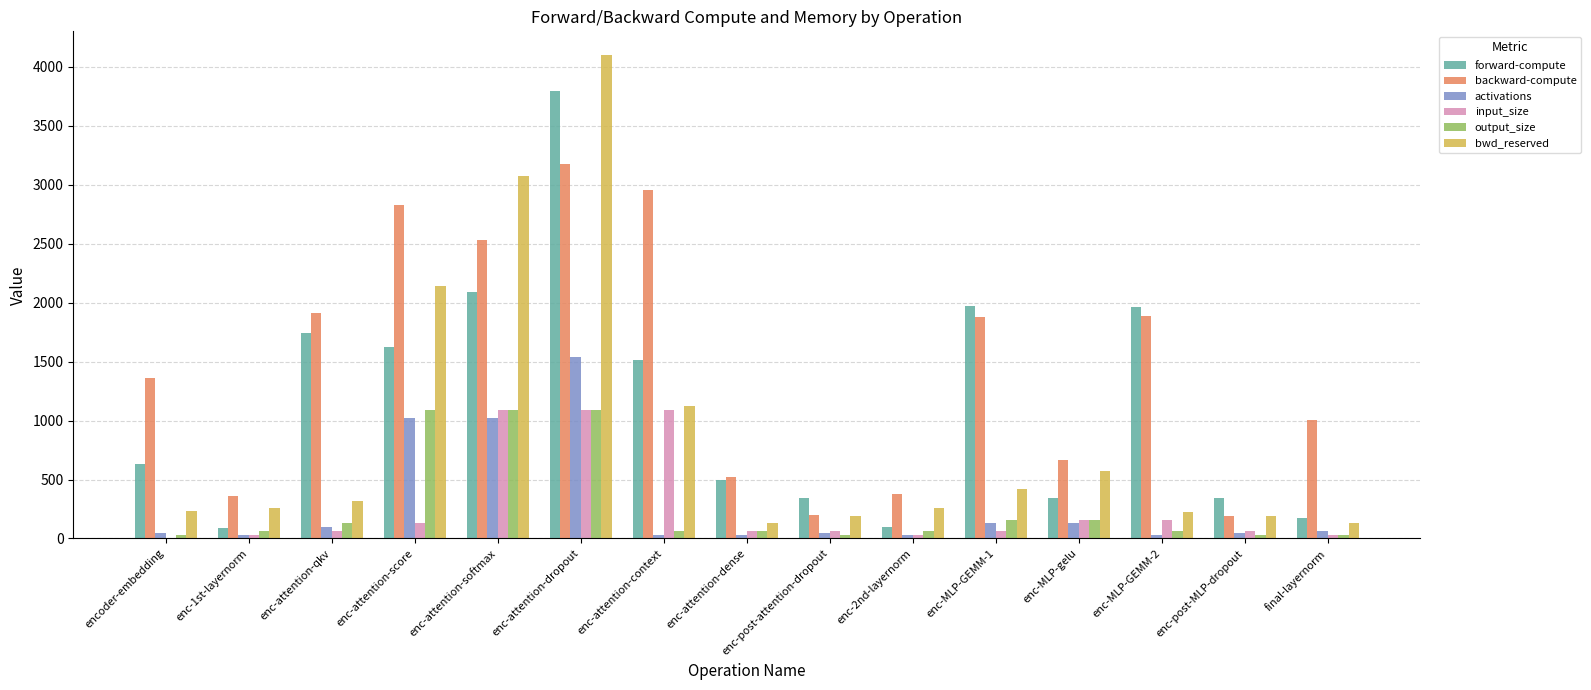

The value of activations at final-layernorm is 64.1. True or false?

True